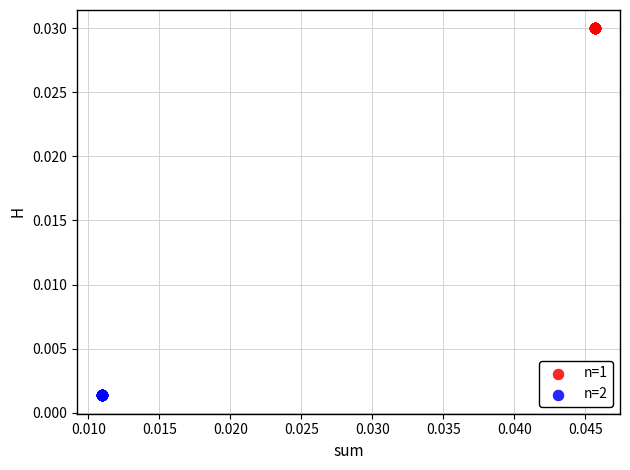

Which series reaches the maximum Y coordinate?

n=1